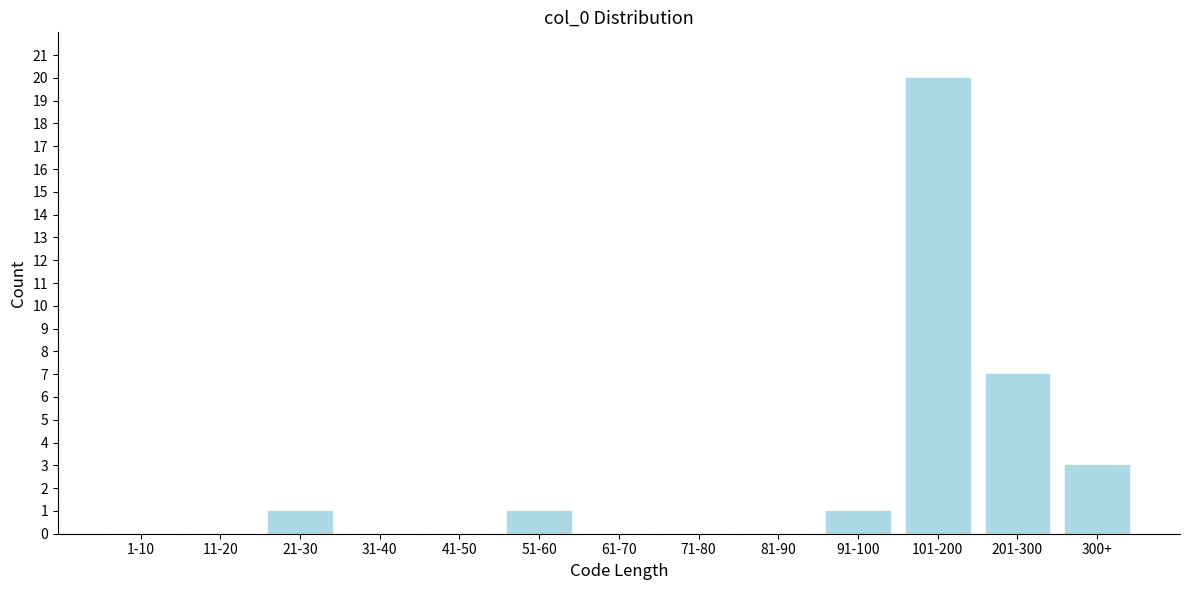

Reading left to right, what are all the values shown in this chart?

1-10=0	11-20=0	21-30=1	31-40=0	41-50=0	51-60=1	61-70=0	71-80=0	81-90=0	91-100=1	101-200=20	201-300=7	300+=3